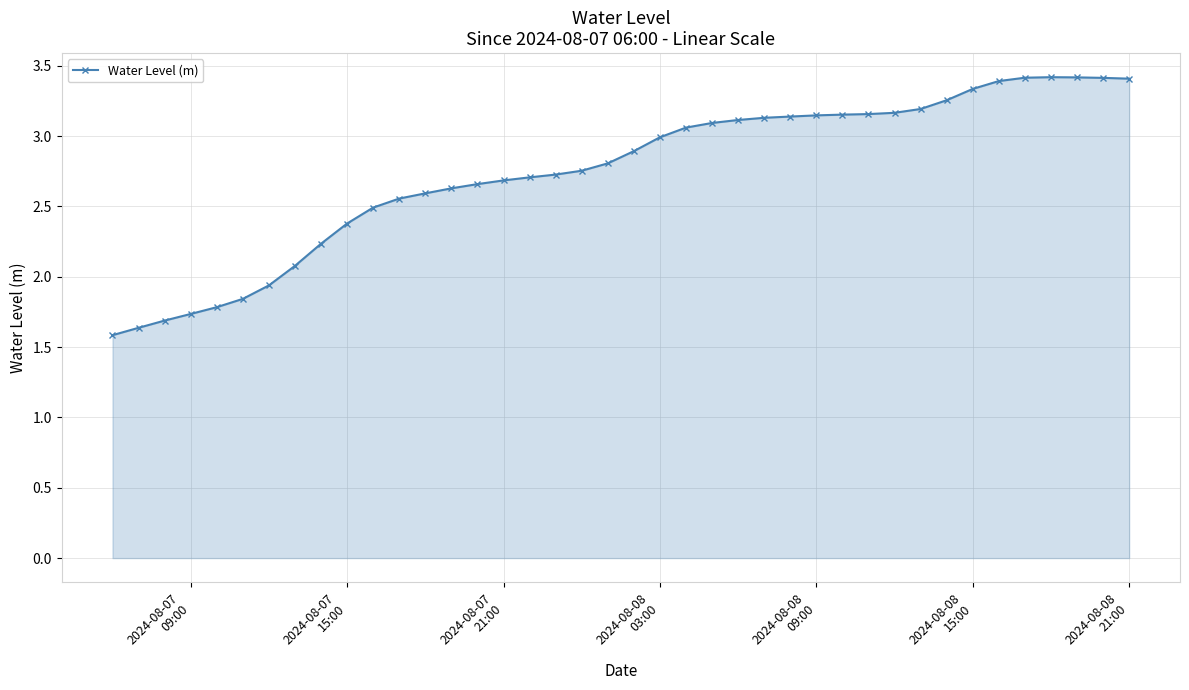

True or false: there are more than 0 points higher than both neighbors.

True